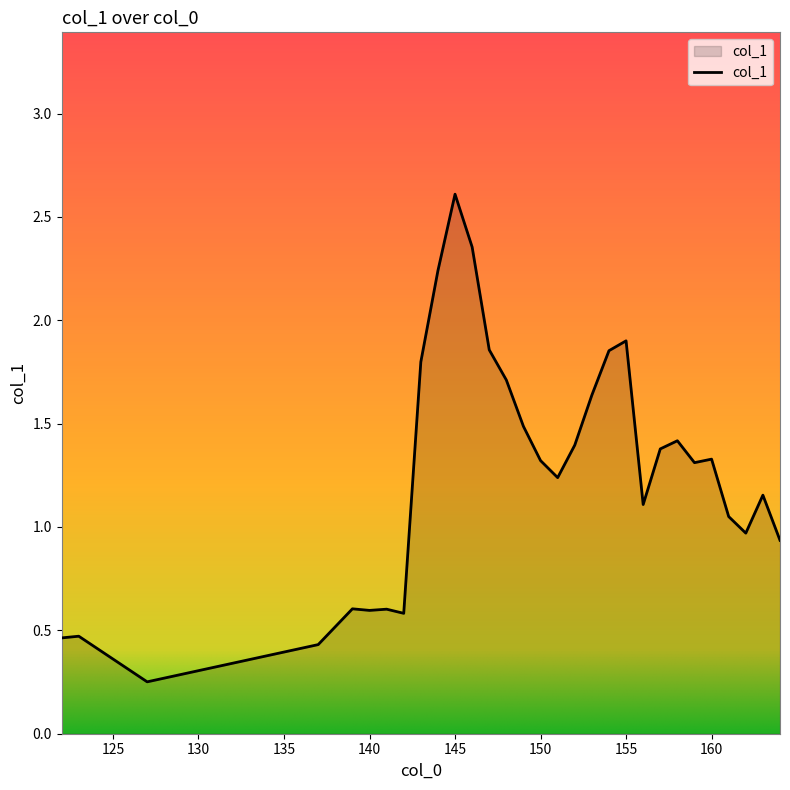

What is the maximum value shown in the chart?

2.6